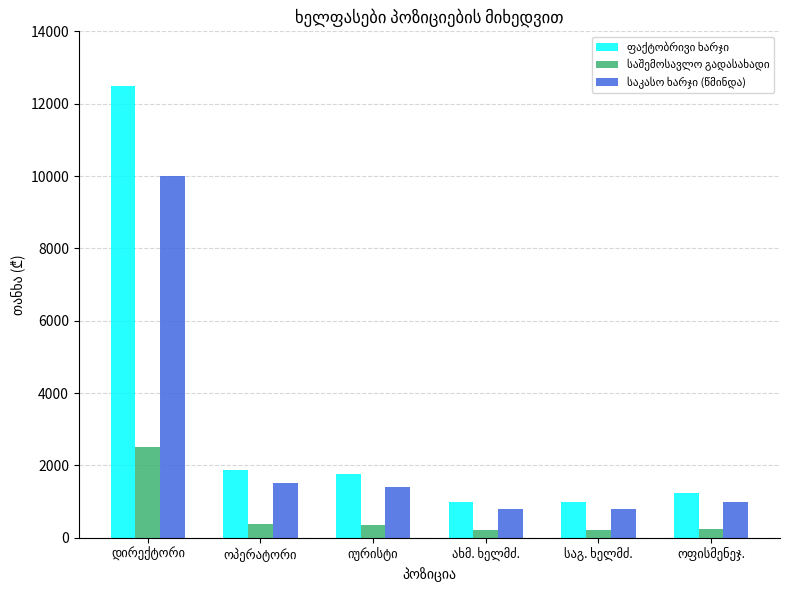

Does the chart contain any negative values?

No